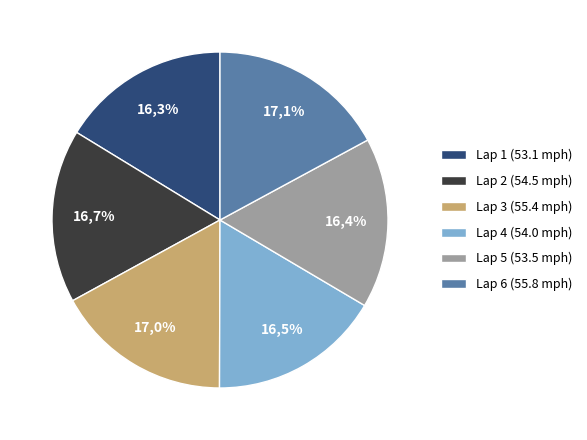

Which category has the biggest portion of the pie?

6